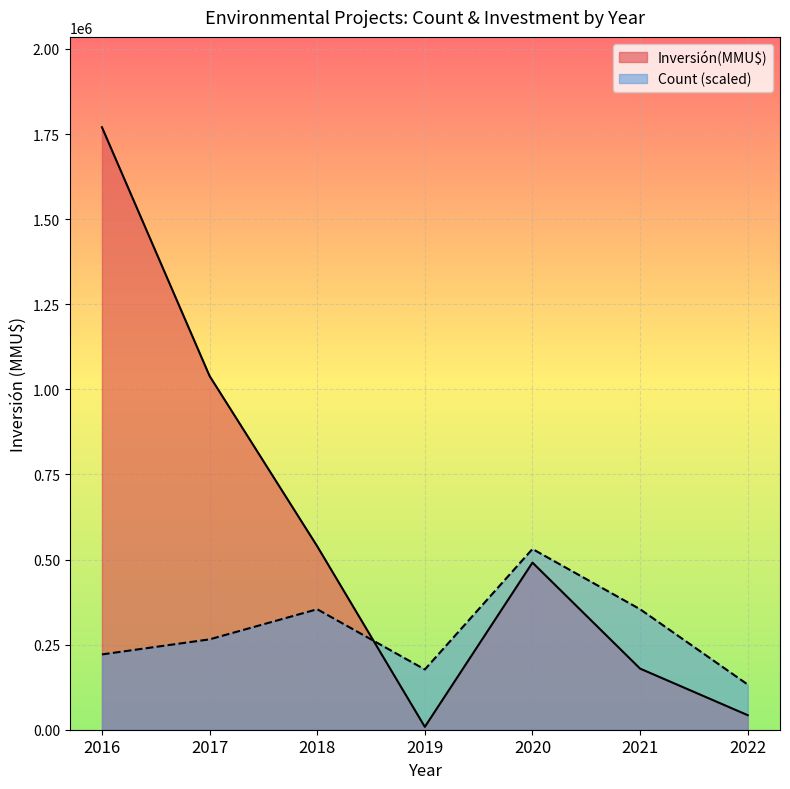

What is the difference between the second highest and second lowest values in the Count (scaled) series?

177003.0